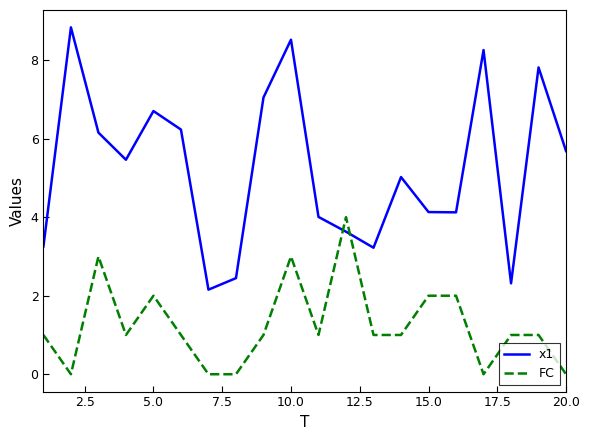

What is the highest value of the FC series?

4.0